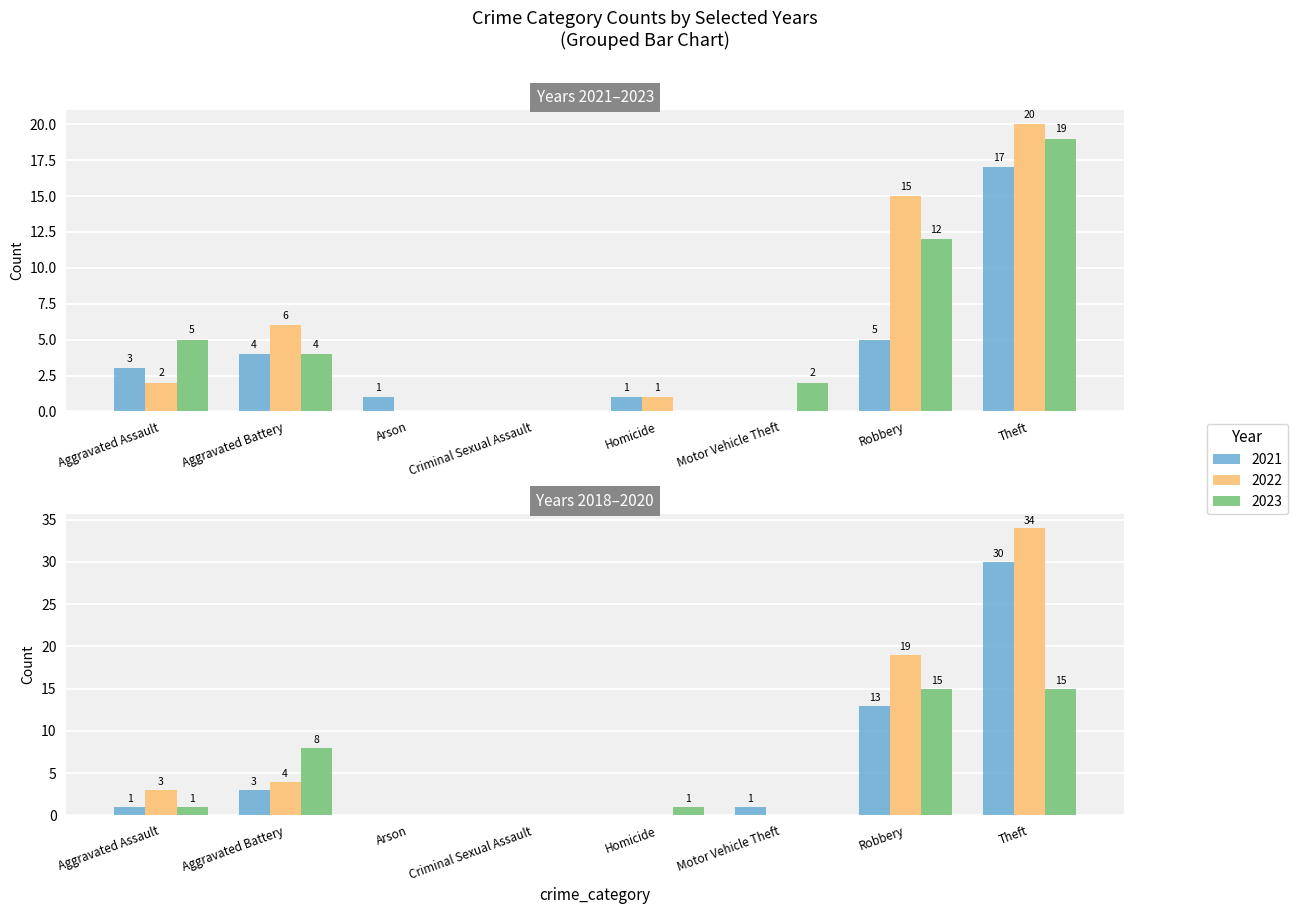

Is the value of 2022 at Theft greater than the value of 2018 at Aggravated Battery?

Yes